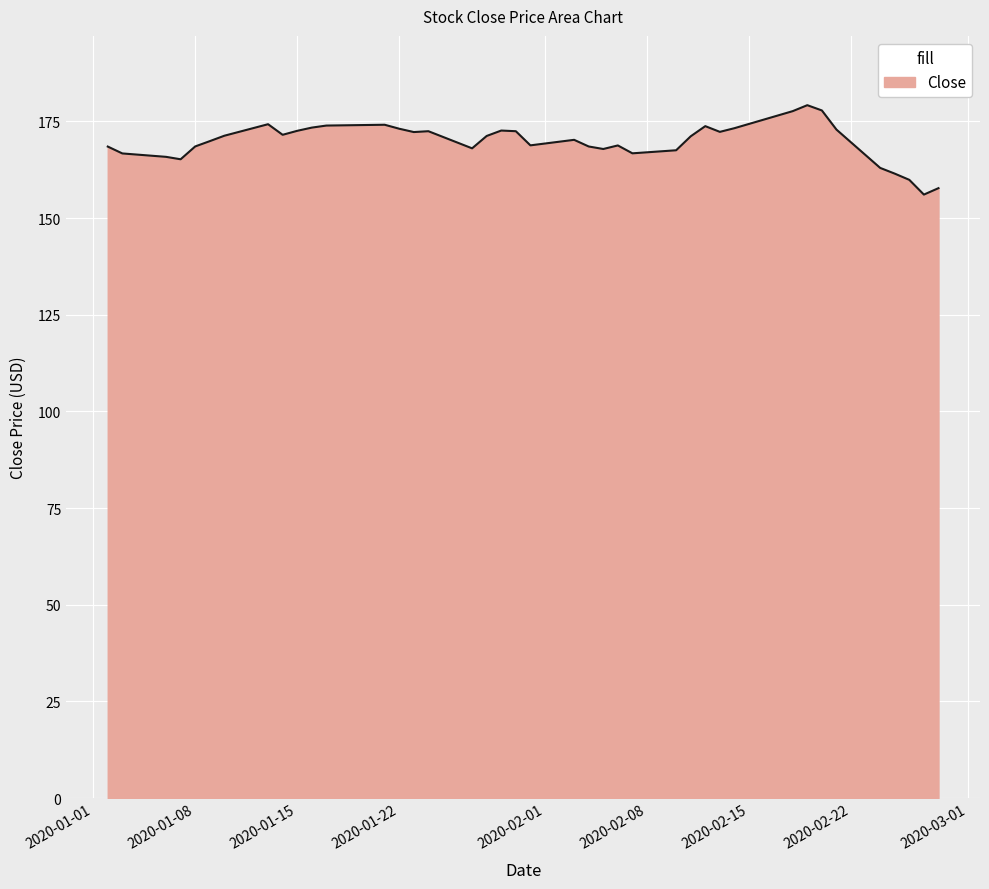

What is the smallest value displayed?

156.1